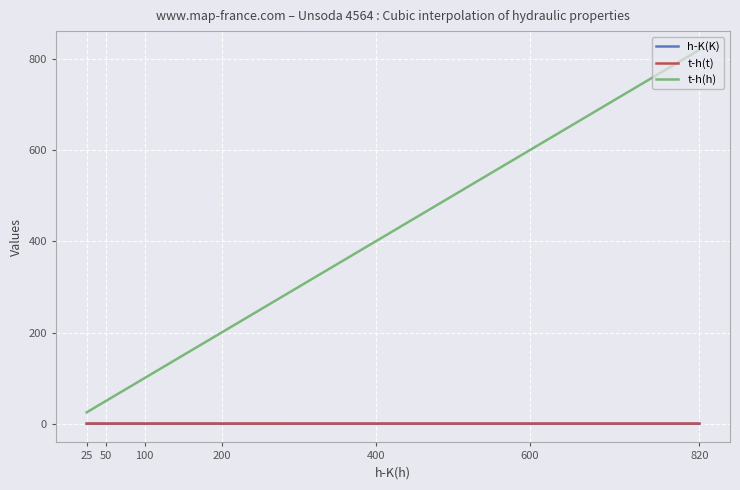

List the labels in order of t-h(h) value, largest first.

820, 600, 400, 200, 100, 50, 25